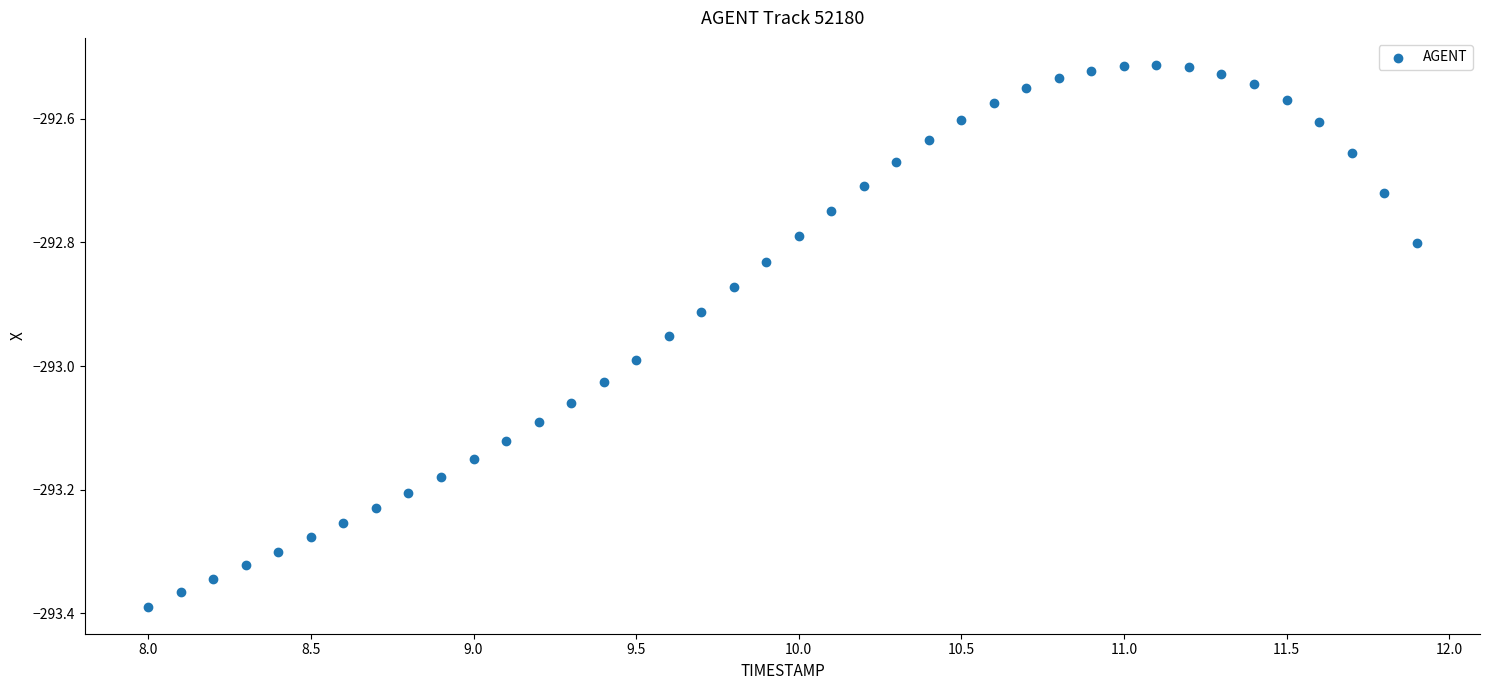

What is the range of Y values (max minus min)?

0.9